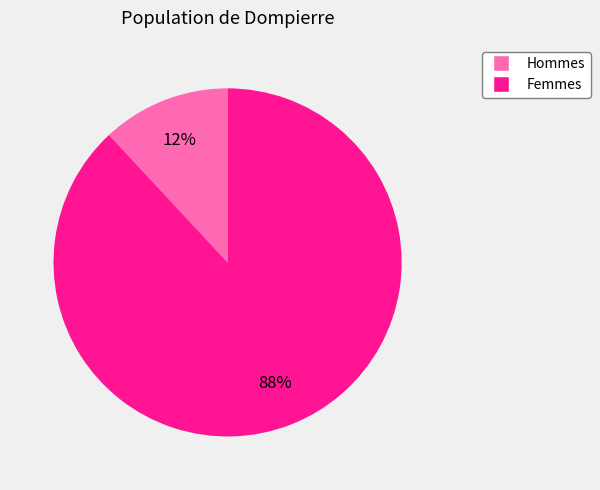

Rank the categories by value from highest to lowest.

Femmes, Hommes